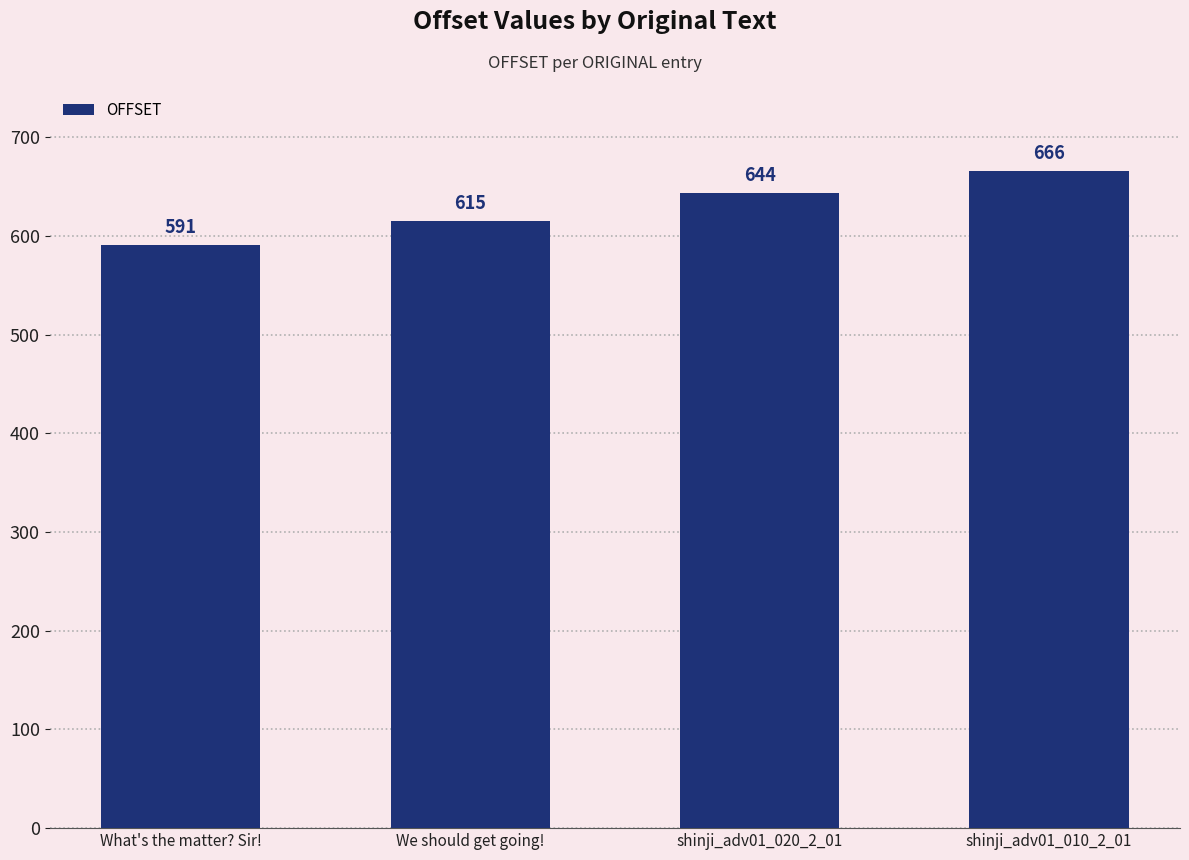

Between shinji_adv01_010_2_01 and shinji_adv01_020_2_01, which is larger?

shinji_adv01_010_2_01